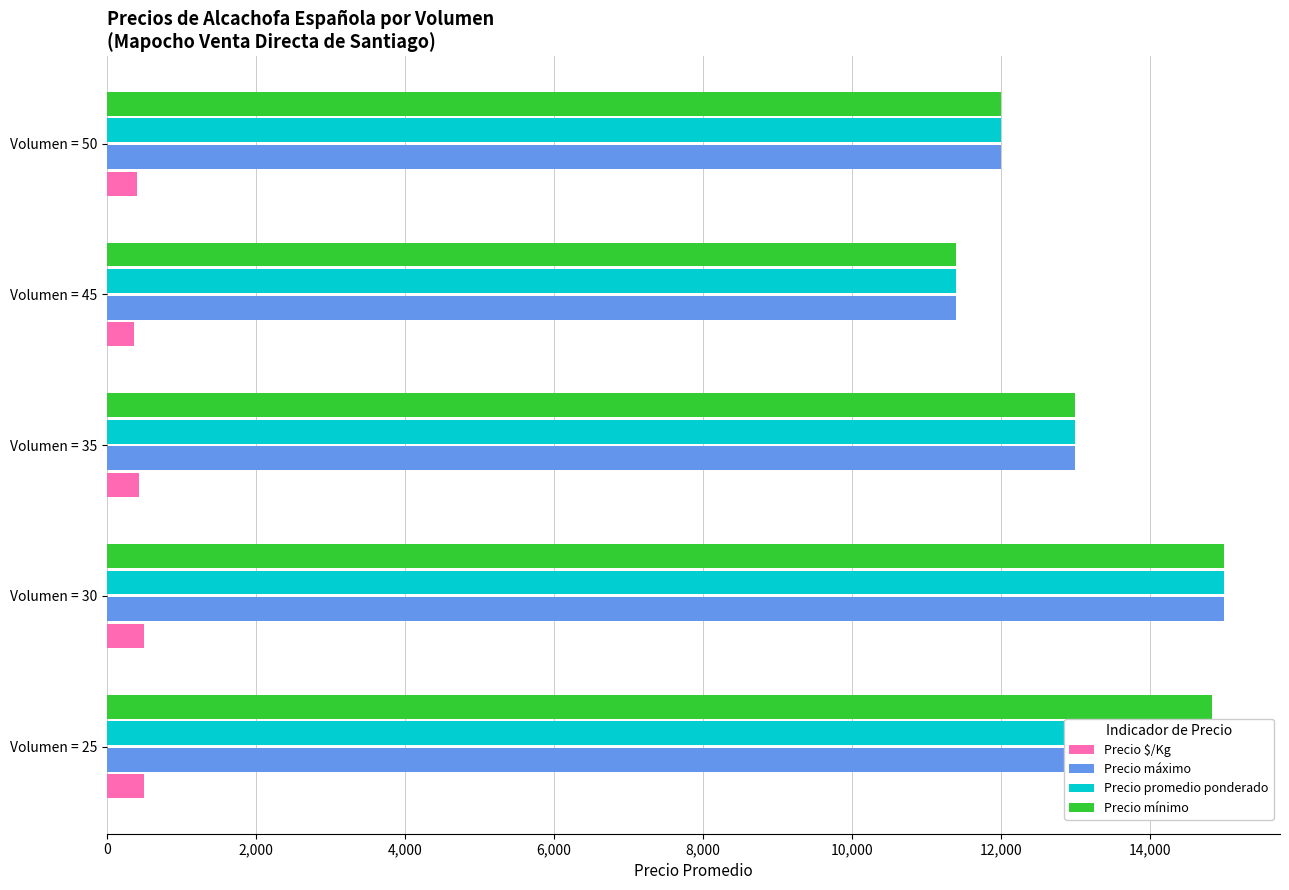

Between Volumen = 25 and Volumen = 30, which series saw the biggest shift?

Precio mínimo